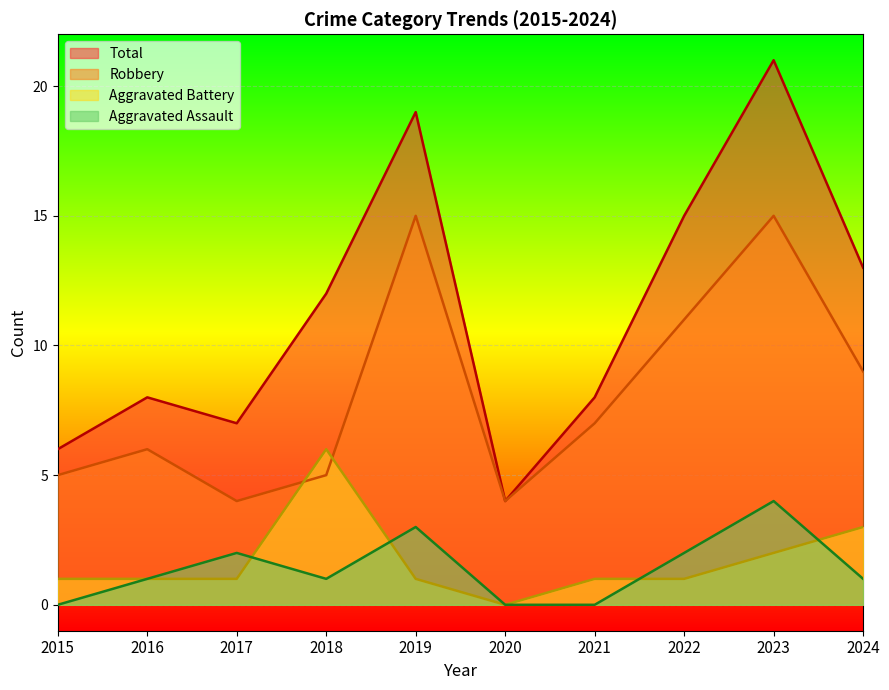

Which label corresponds to the largest value in the chart?

2023